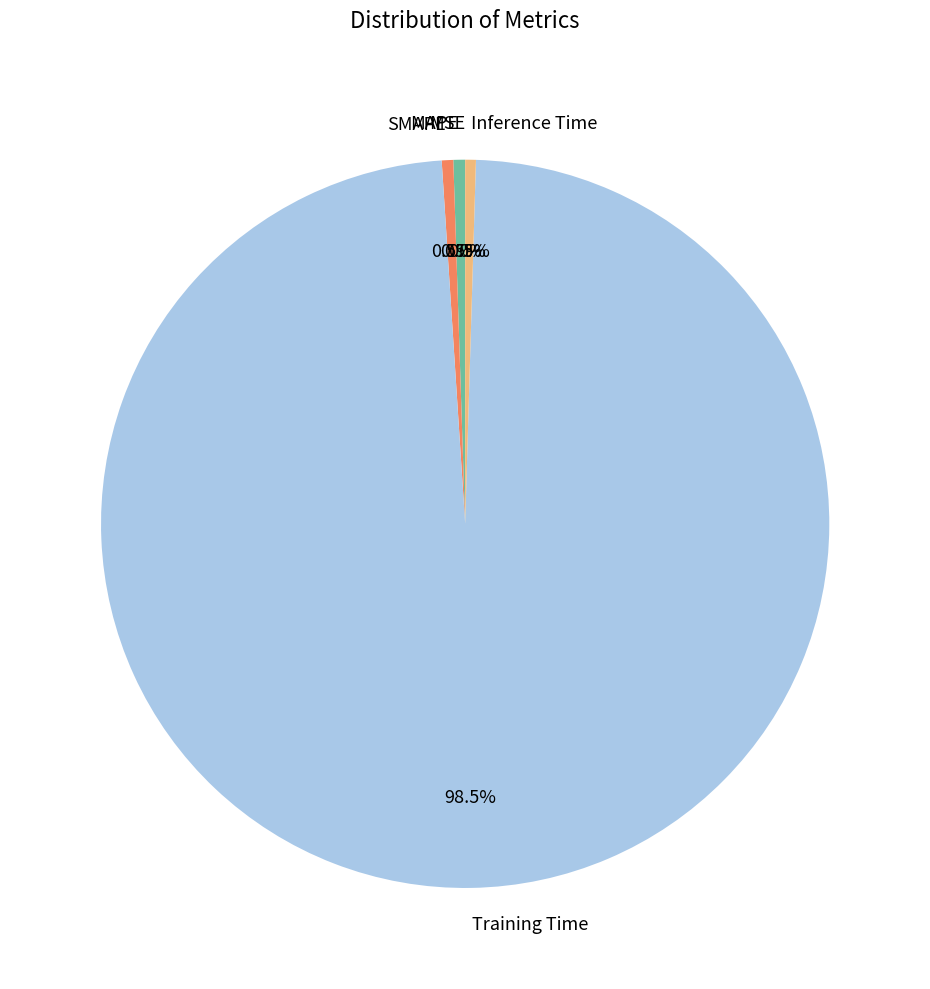

Which slice is the largest?

Training Time